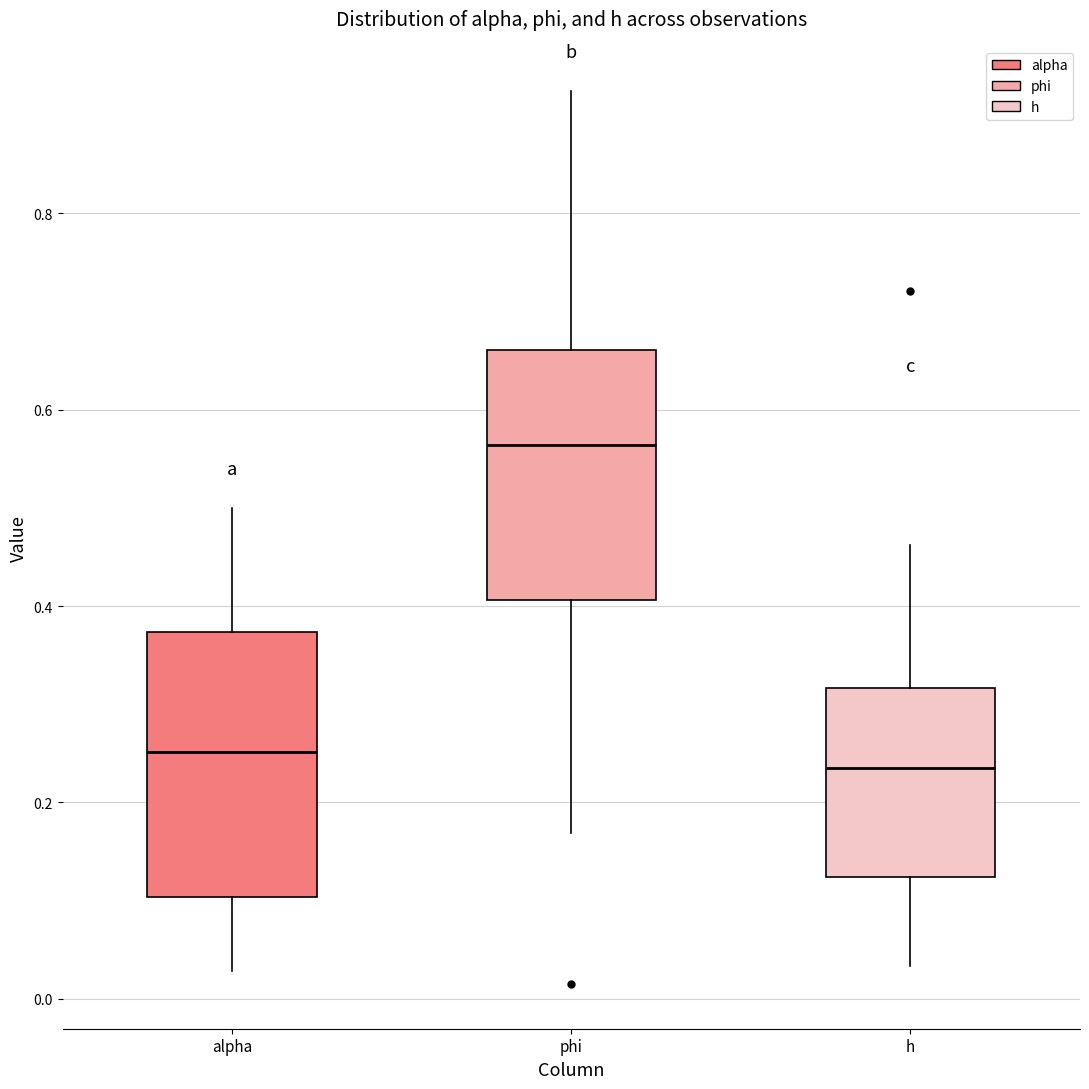

Reading left to right, transcribe this box plot: for each box, give where its median line is, the range the box spans, and where its two whiskers end, as read against the y-axis. The values are not printed on the chart, so give them approximately, as read against the axis.

alpha: median 0.26, box 0.10 to 0.38, whiskers 0.02 to 0.50
phi: median 0.56, box 0.40 to 0.66, whiskers 0.16 to 0.92
h: median 0.24, box 0.12 to 0.32, whiskers 0.04 to 0.46